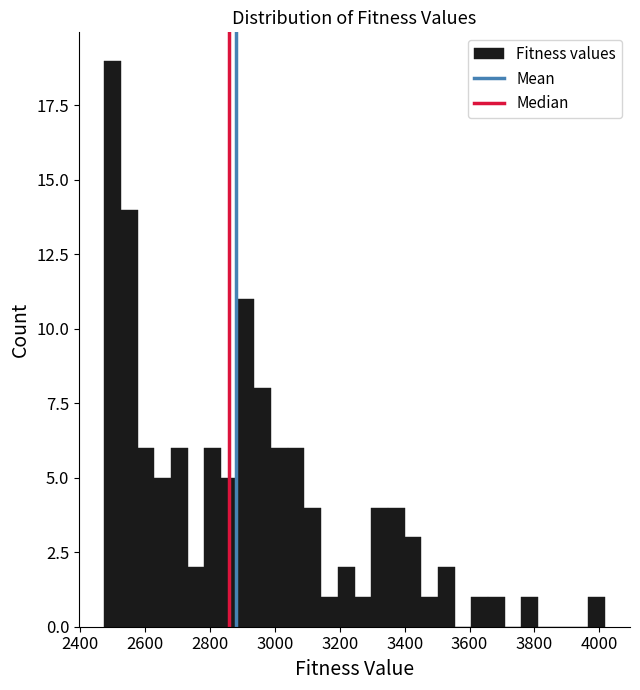

Read against the x-axis, roughly where is the centre of the tallest bar?

2500